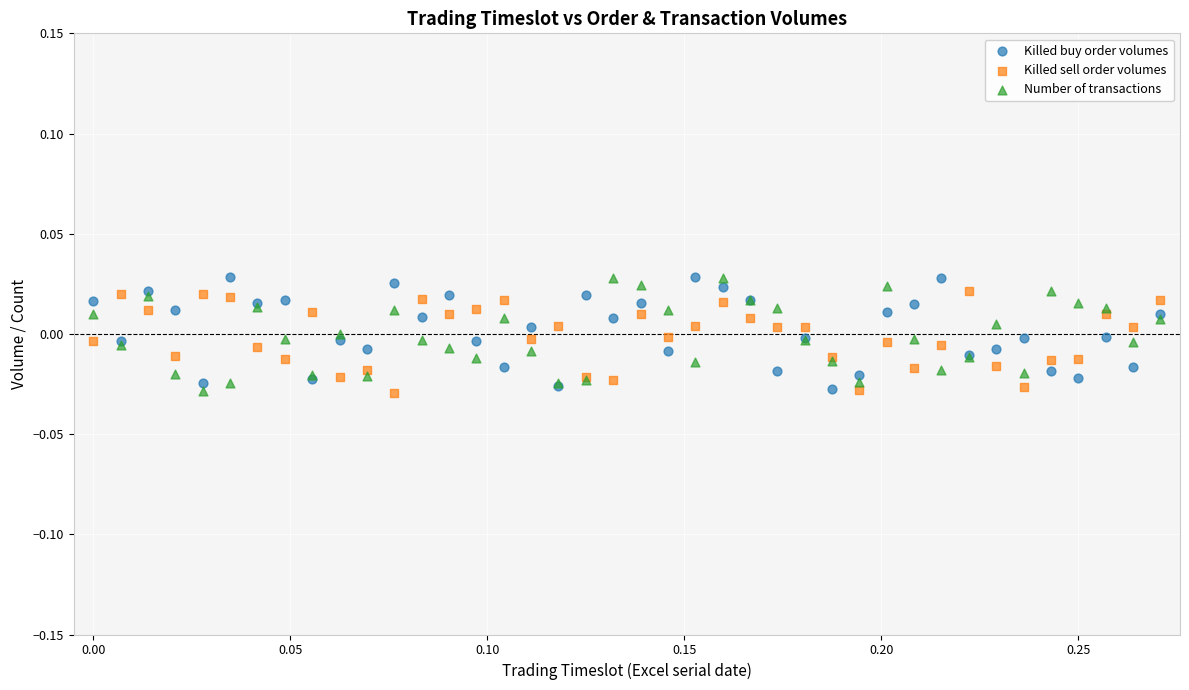

What are all the series names shown in the legend?

Killed buy order volumes, Killed sell order volumes, Number of transactions